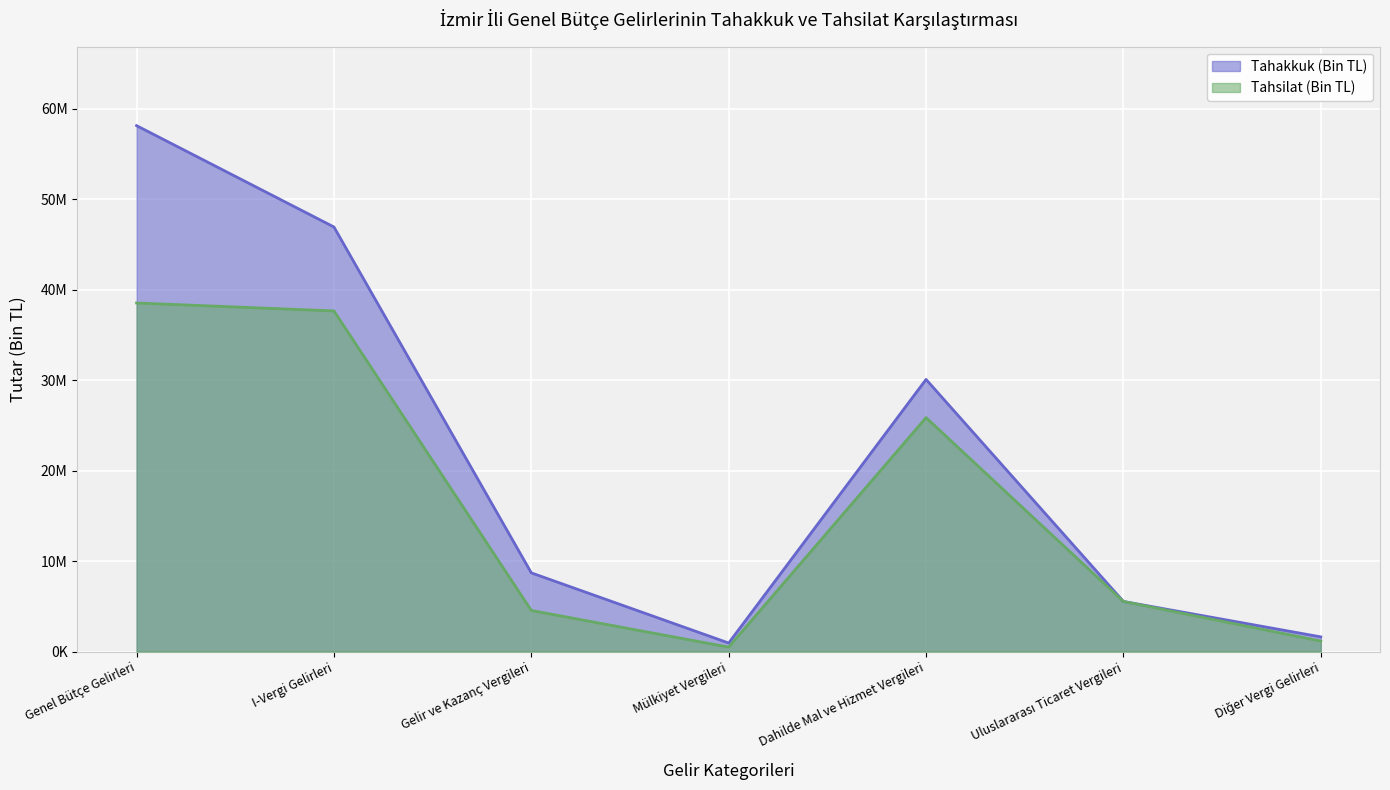

Reading right to left, transcribe all the data shown in this chart.

Tahakkuk (Bin TL): Diğer Vergi Gelirleri=1637109	Uluslararası Ticaret Vergileri=5551229	Dahilde Mal ve Hizmet Vergileri=30092573	Mülkiyet Vergileri=958065	Gelir ve Kazanç Vergileri=8711590	I-Vergi Gelirleri=46940566	Genel Bütçe Gelirleri=58140691
Tahsilat (Bin TL): Diğer Vergi Gelirleri=1177887	Uluslararası Ticaret Vergileri=5551229	Dahilde Mal ve Hizmet Vergileri=25872462	Mülkiyet Vergileri=507127	Gelir ve Kazanç Vergileri=4555554	I-Vergi Gelirleri=37663239	Genel Bütçe Gelirleri=38541085